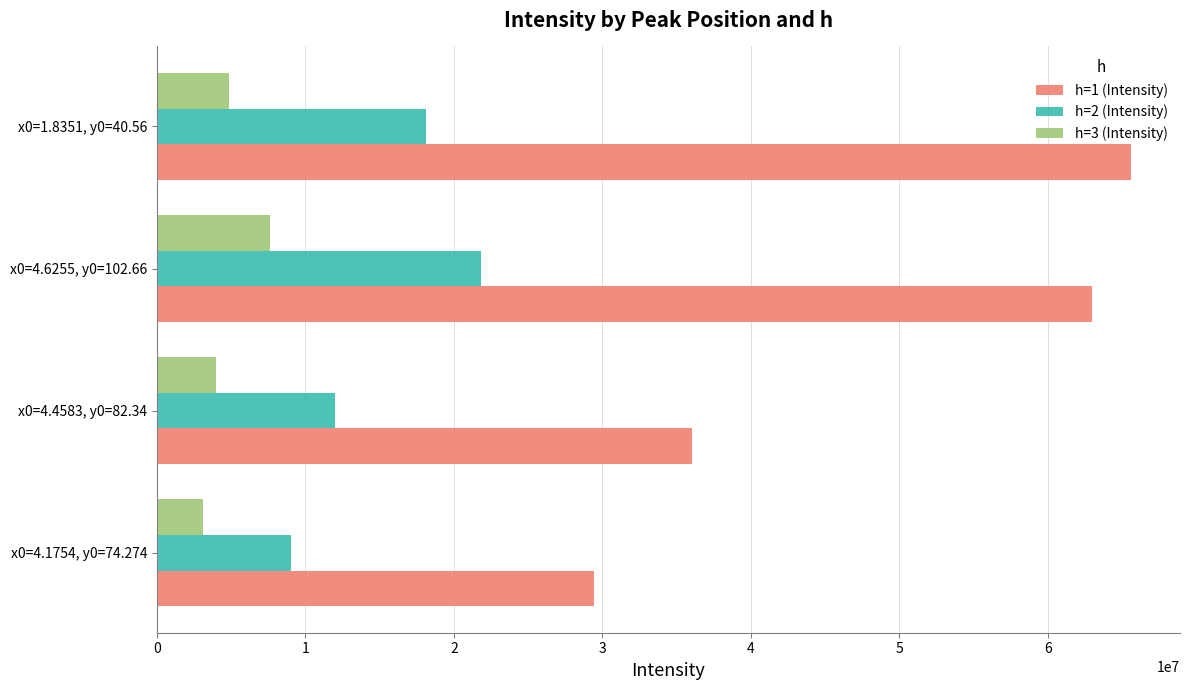

List the series in order of their overall mean, lowest first.

h=3 (Intensity), h=2 (Intensity), h=1 (Intensity)